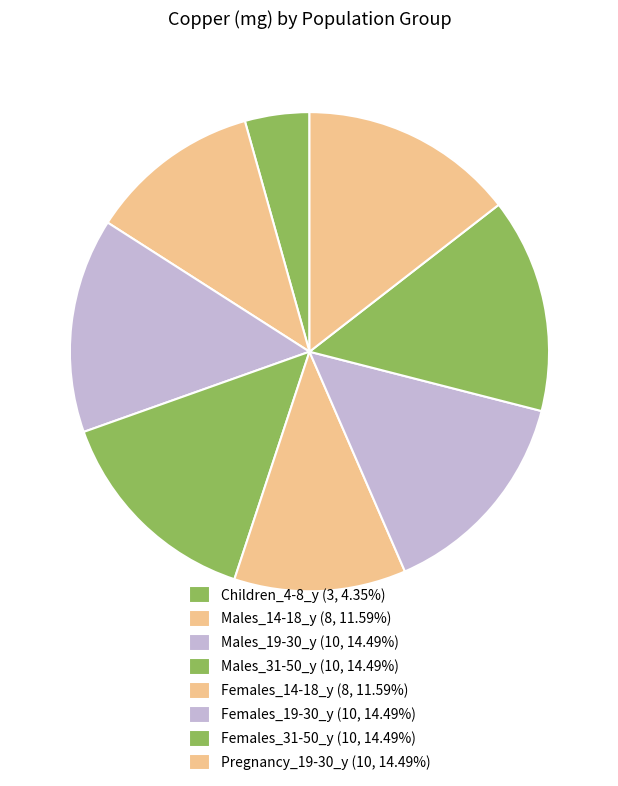

Which category has the biggest portion of the pie?

Males_19-30_y